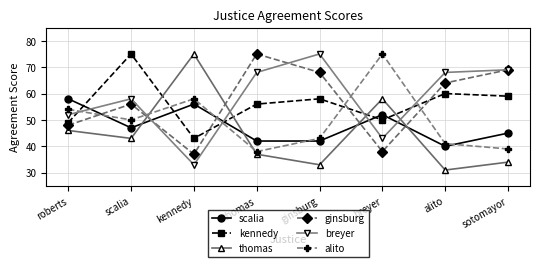

What are all the series names shown in the legend?

scalia, kennedy, thomas, ginsburg, breyer, alito